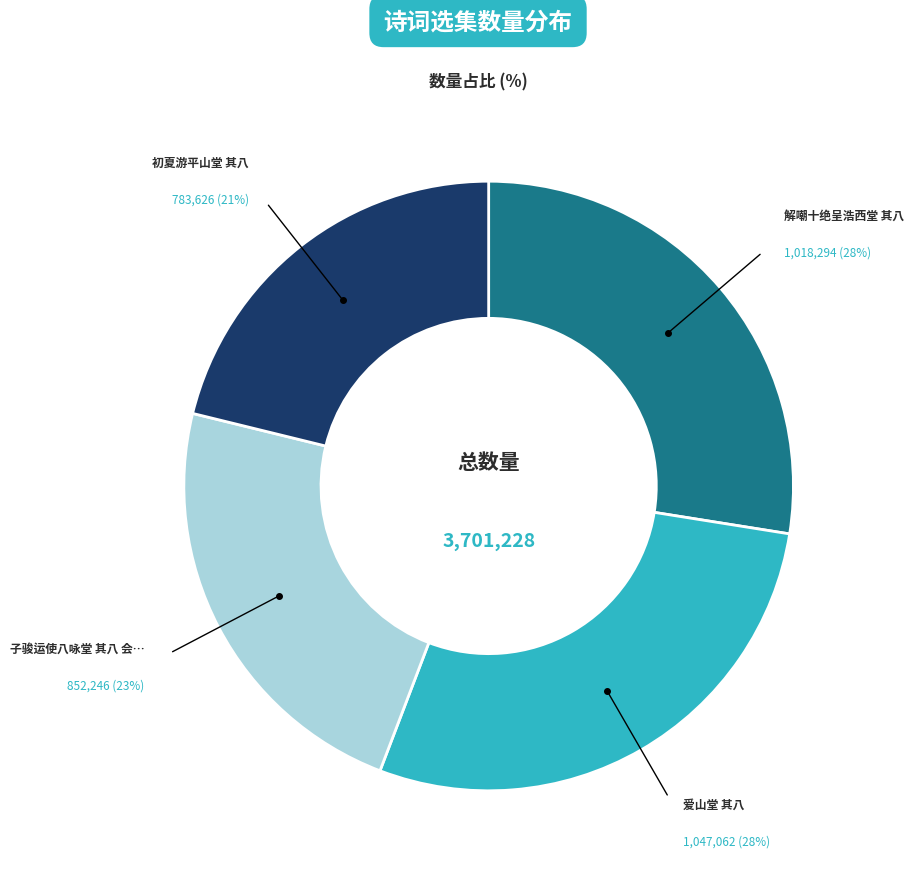

Is there any slice that represents more than half of the pie?

No